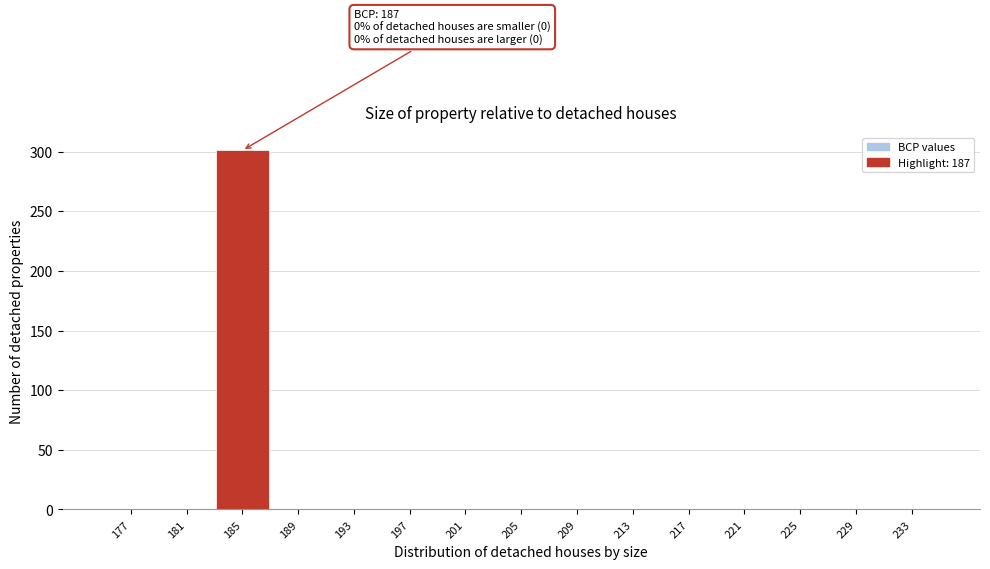

Reading left to right, list all the values displayed in this chart.

177=0	181=0	185=301	189=0	193=0	197=0	201=0	205=0	209=0	213=0	217=0	221=0	225=0	229=0	233=0